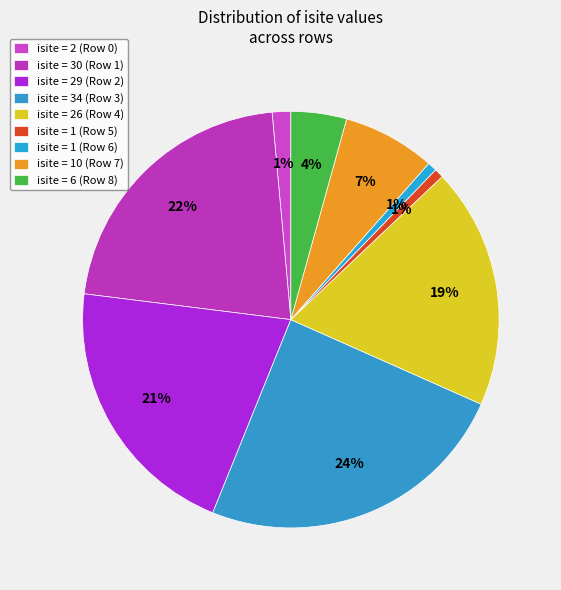

How many slices are in this pie chart?

9